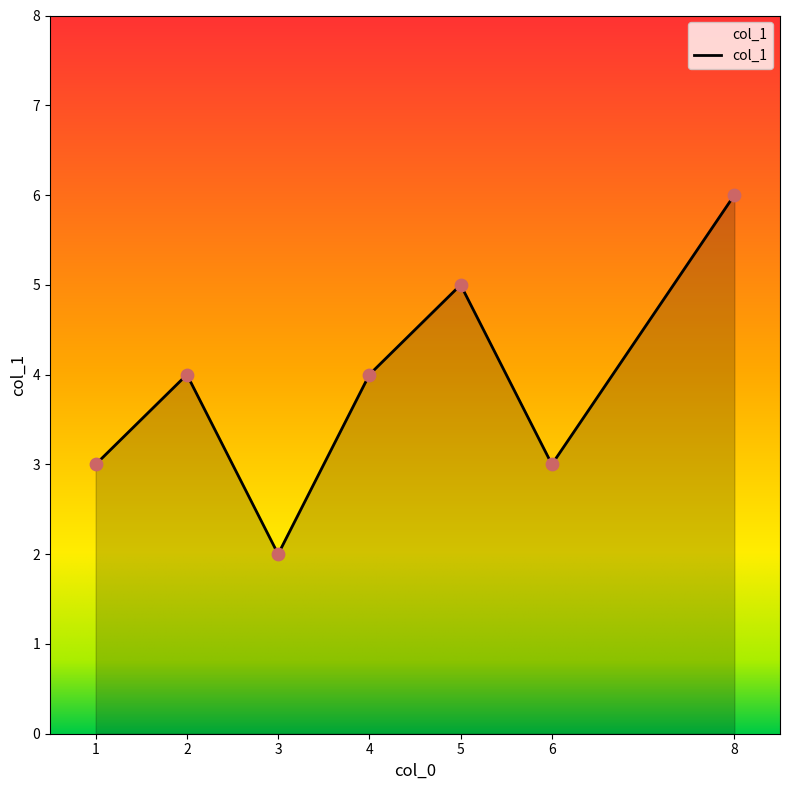

What is the change in value from 1 to 3?

-1